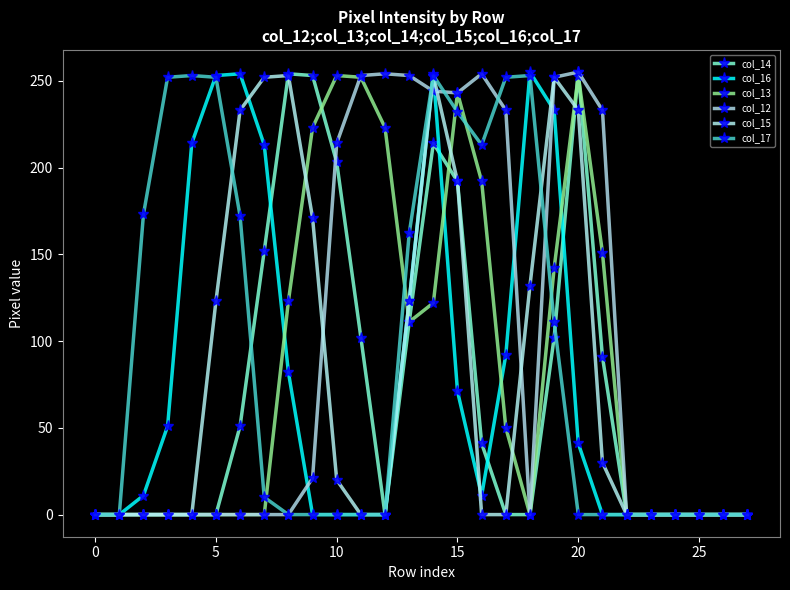

After their last crossing, which series has the higher values: col_14 or col_17?

col_14